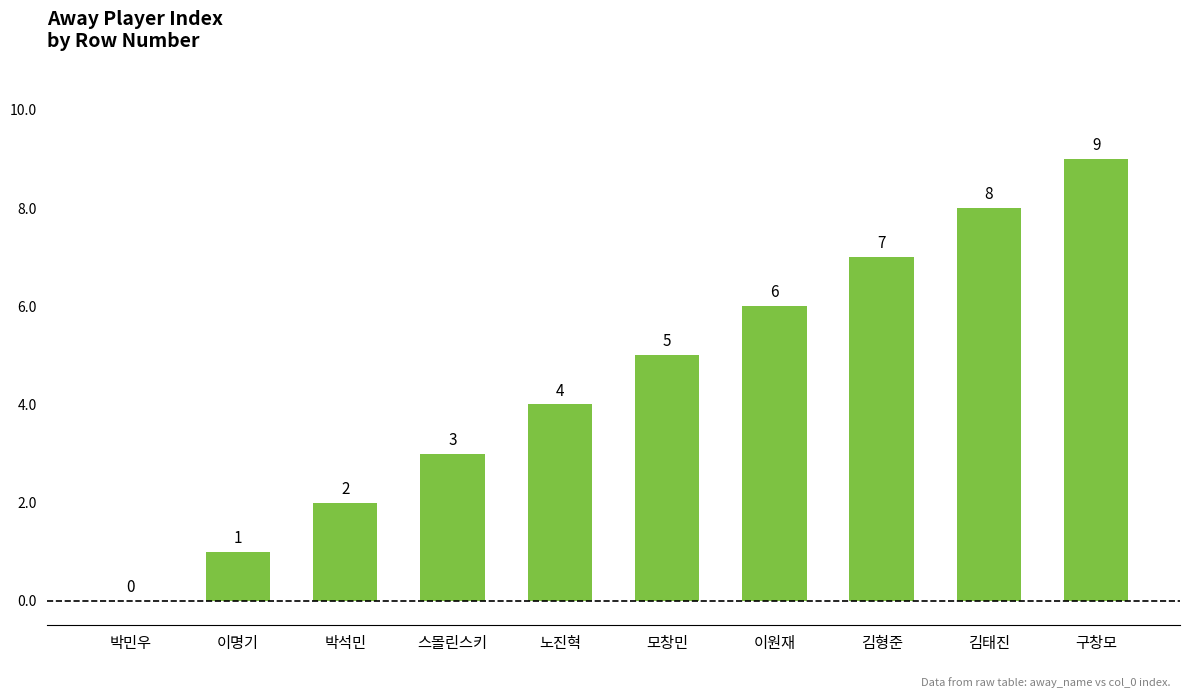

Does the chart contain stacked bars?

No